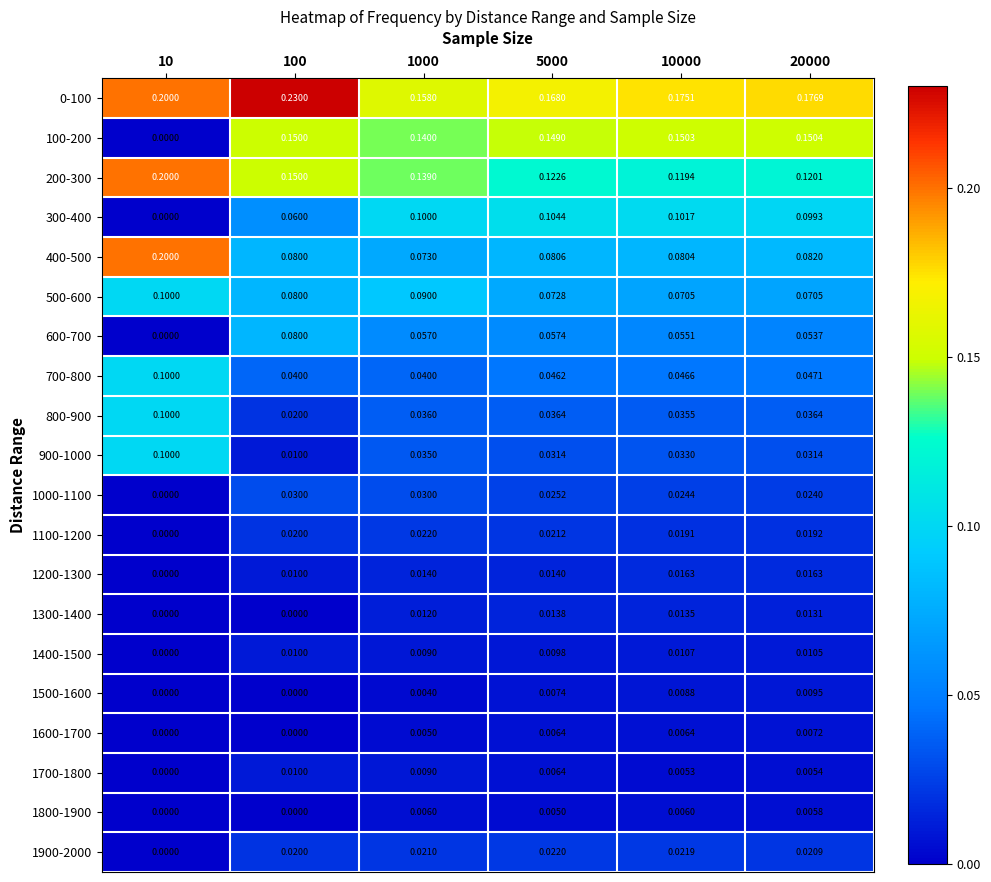

How many data points in 1800-1900 are above 0?

4